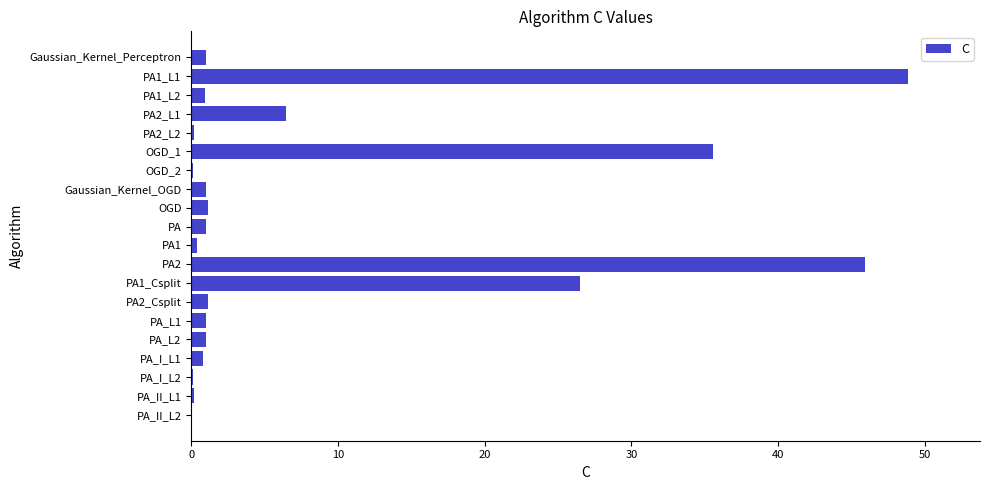

What is the sum of all values?

173.4